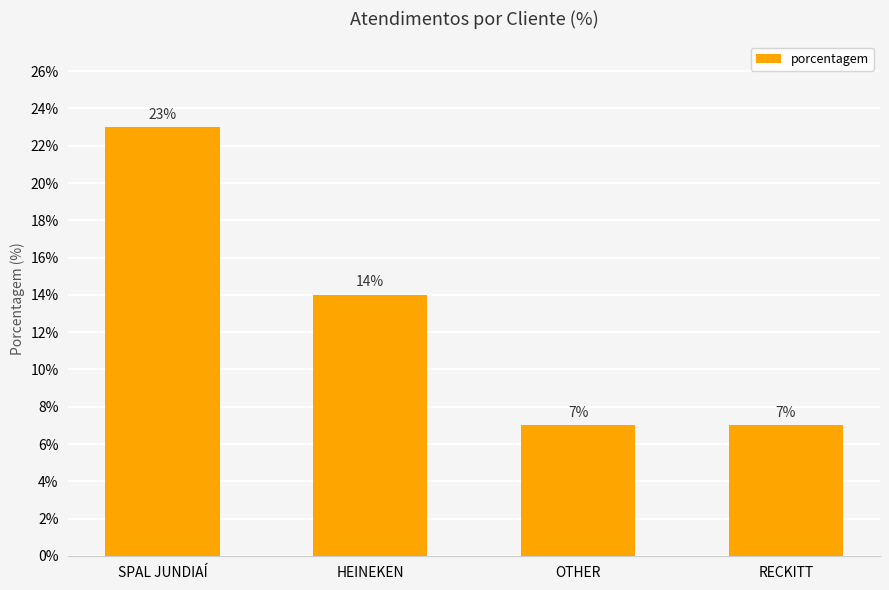

True or false: the data shows 13 at RECKITT.

False